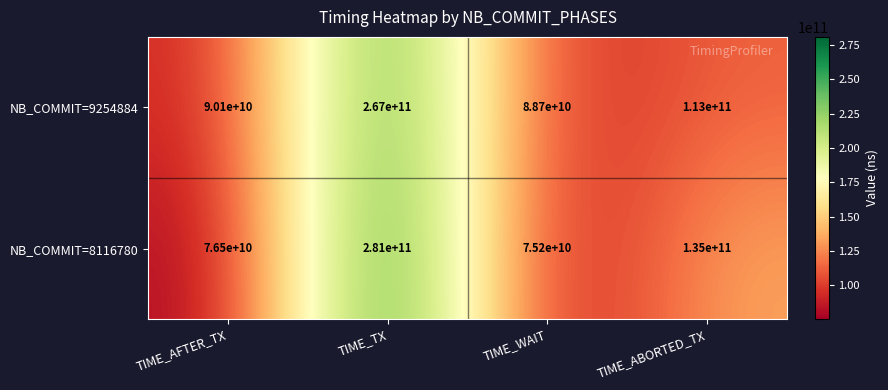

List the series in order of their overall mean, lowest first.

NB_COMMIT=9254884, NB_COMMIT=8116780